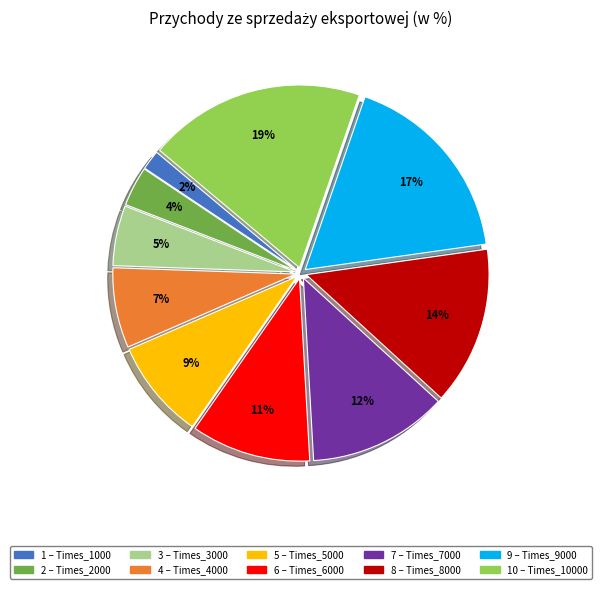

To the nearest percent, what is the average slice percentage?

10%